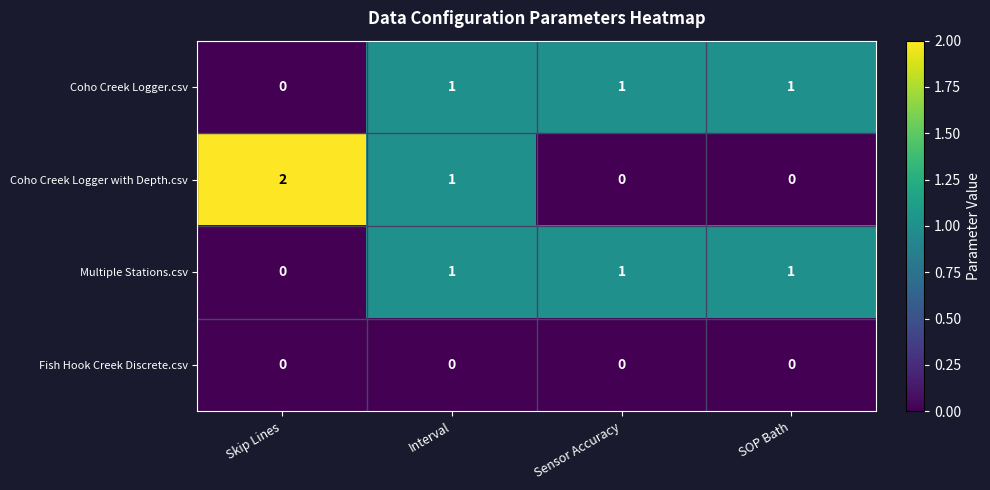

Where is Multiple Stations.csv nearest to the value 0?

Skip Lines